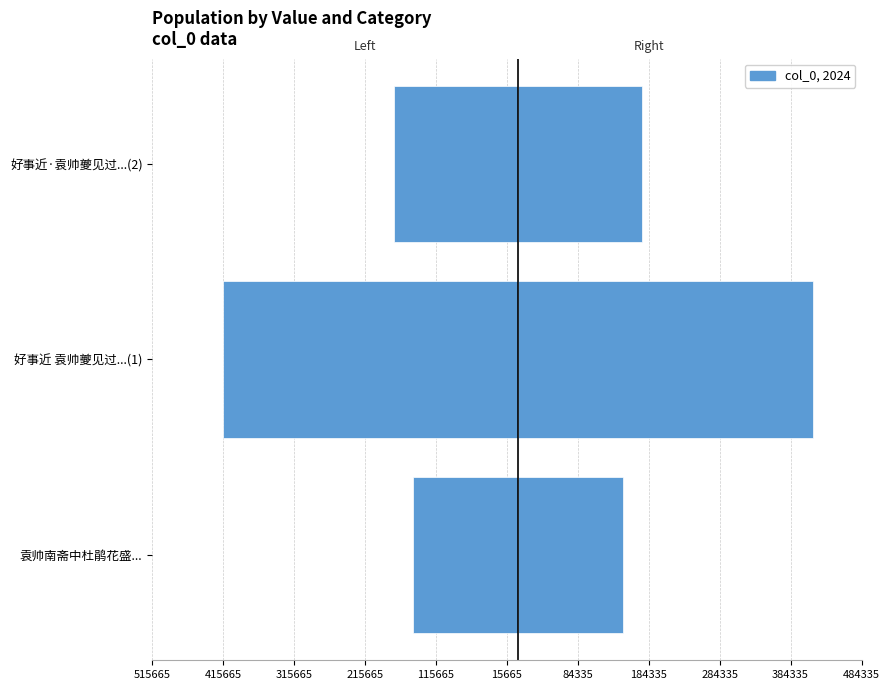

Between 袁帅南斋中杜鹃花盛... and 好事近 袁帅夔见过...(1), which series saw the biggest shift?

col_0 (left)